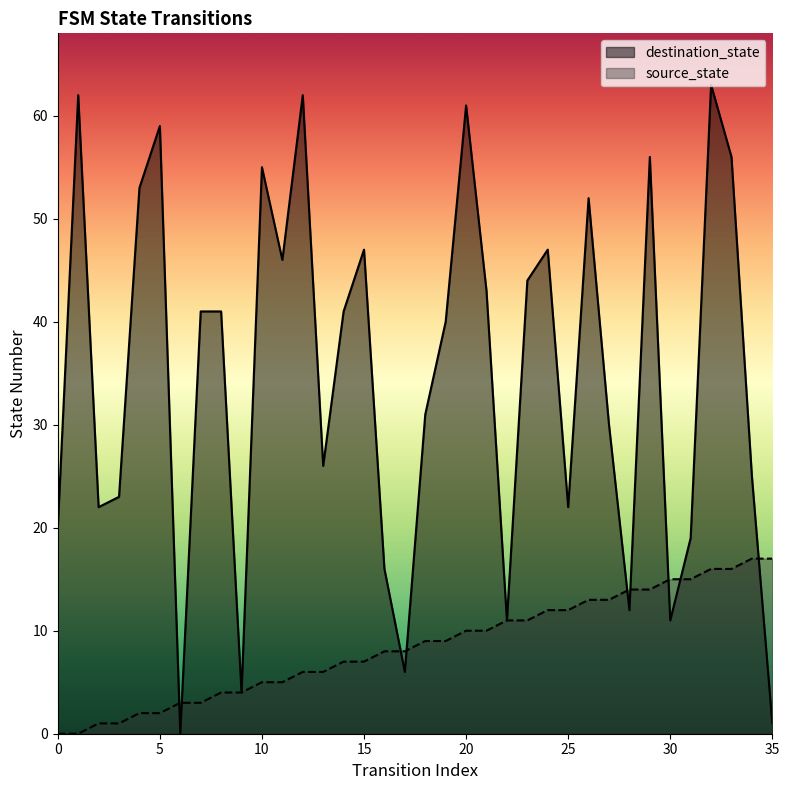

Which series changed the most between 10 and 15?

destination_state